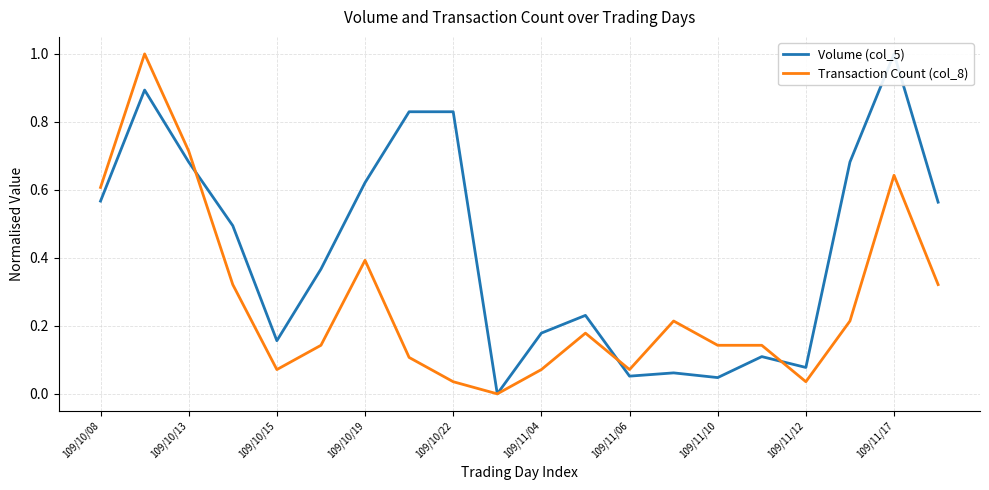

Between 15 and 109/11/06, which is larger?

109/11/06